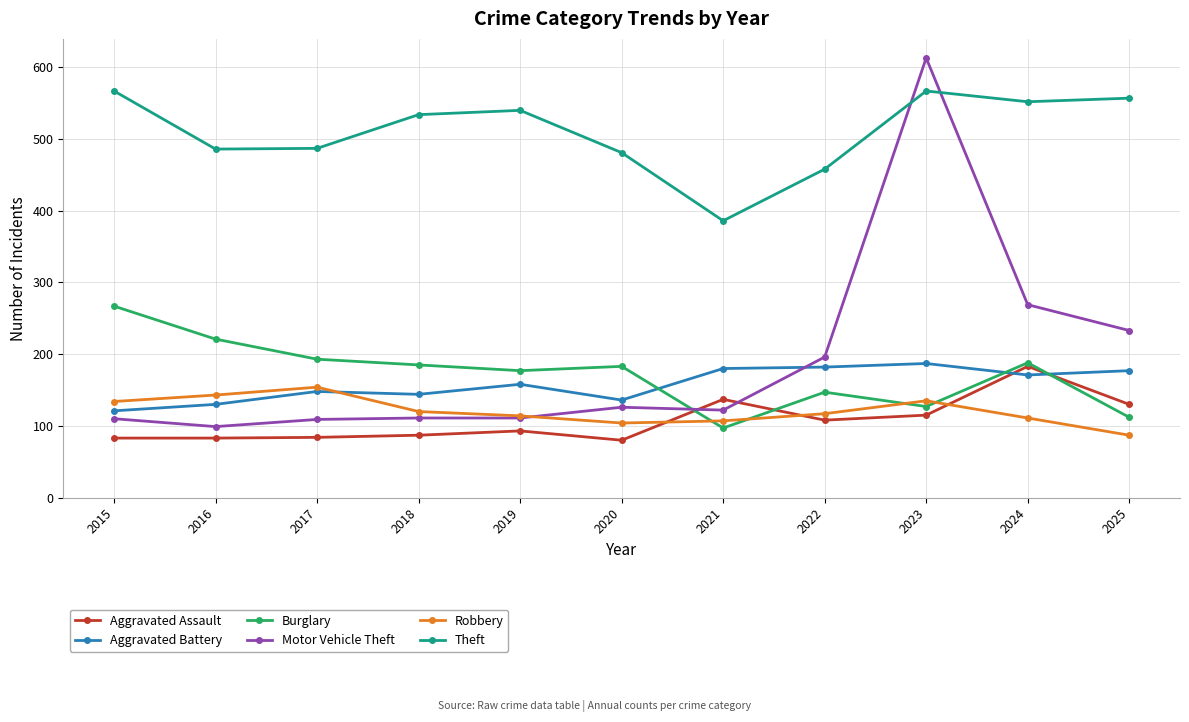

After their last crossing, which series has the higher values: Robbery or Aggravated Battery?

Aggravated Battery